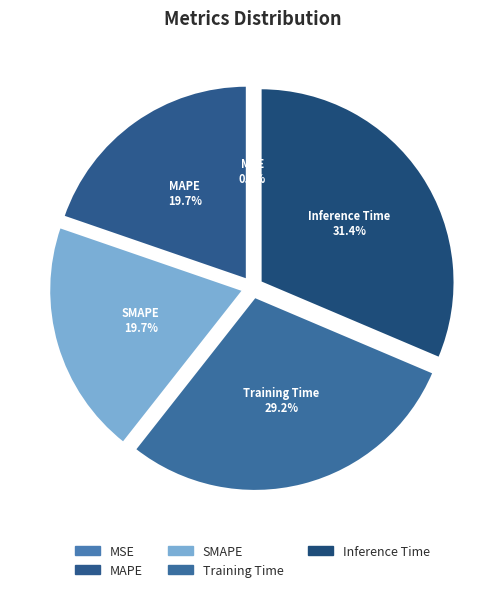

What percentage is the Inference Time slice, to the nearest percent?

31%